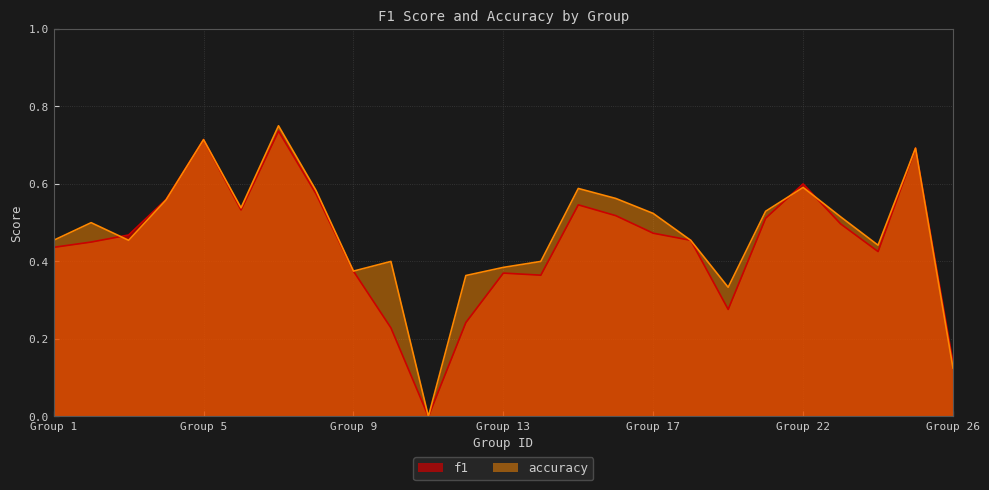

True or false: accuracy and f1 cross at least once.

True